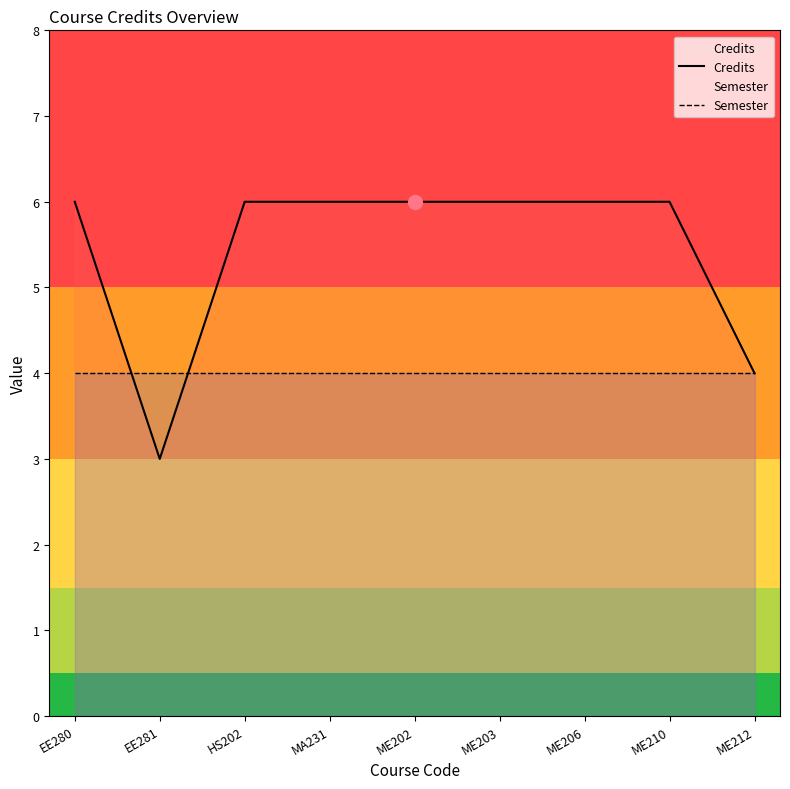

Reading right to left, transcribe all the data shown in this chart.

Credits: 4	6	6	6	6	6	6	3	6
Semester: 4	4	4	4	4	4	4	4	4